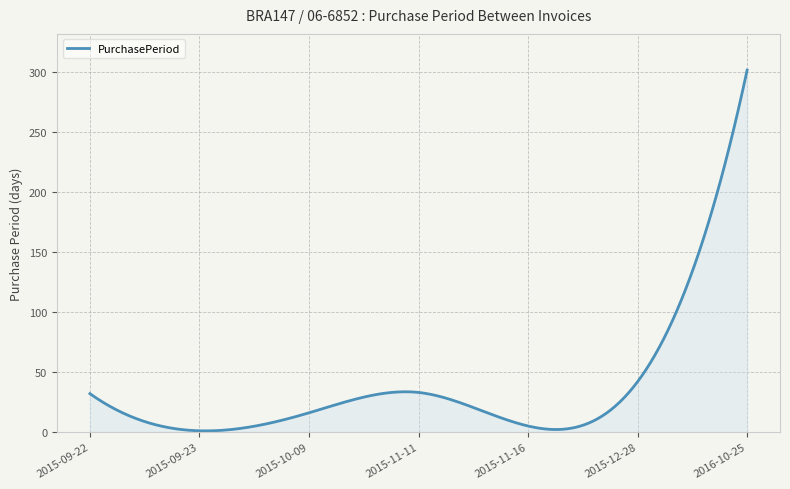

What is the difference between the maximum and minimum values?

301.1